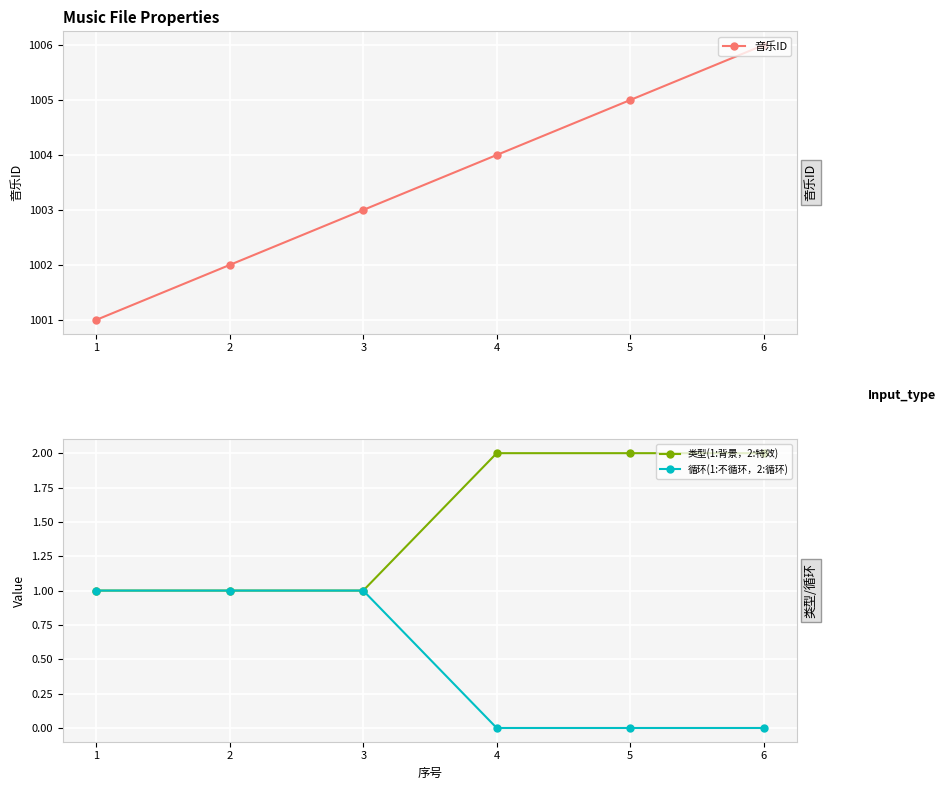

True or false: 音乐ID and 循环(1:不循环，2:循环) intersect in this chart.

False